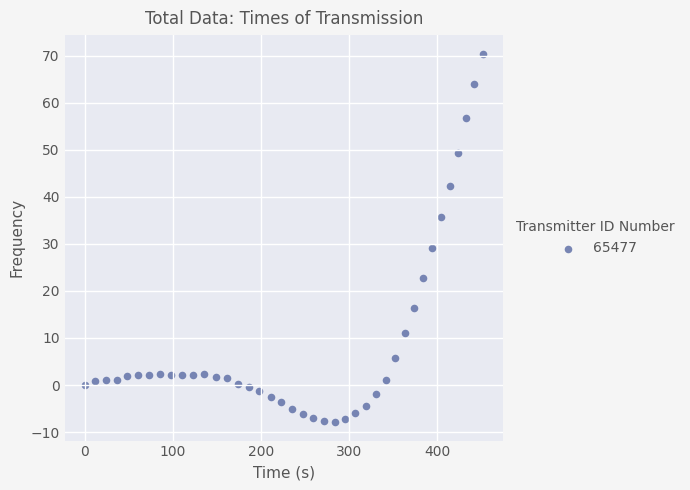

What Y value in the scatter plot is closest to 31?

29.2